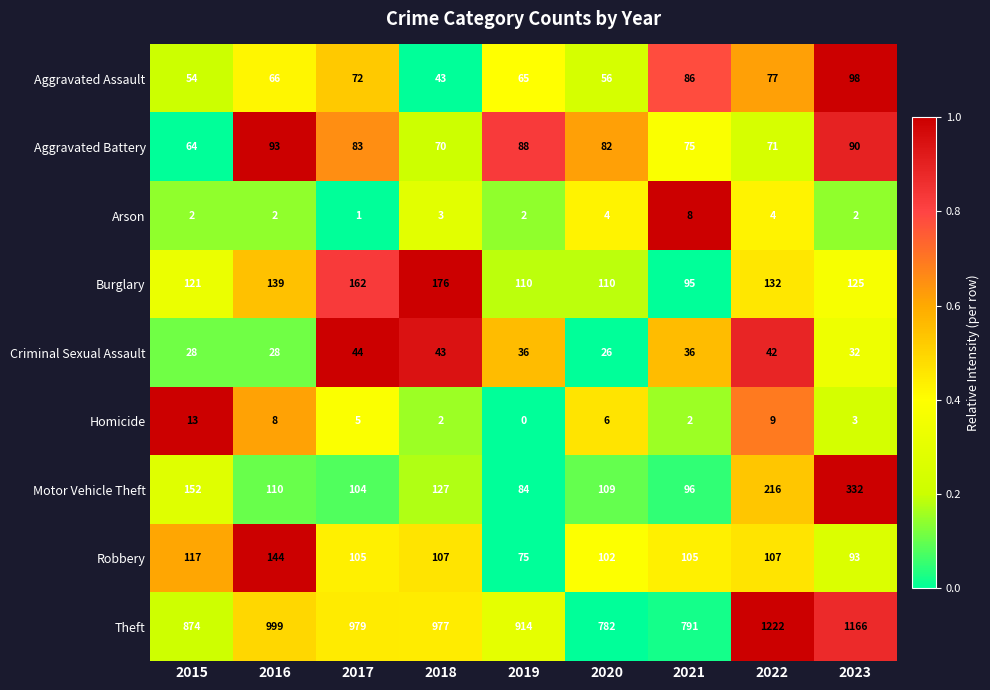

The value of Motor Vehicle Theft at 2020 is 48. True or false?

False